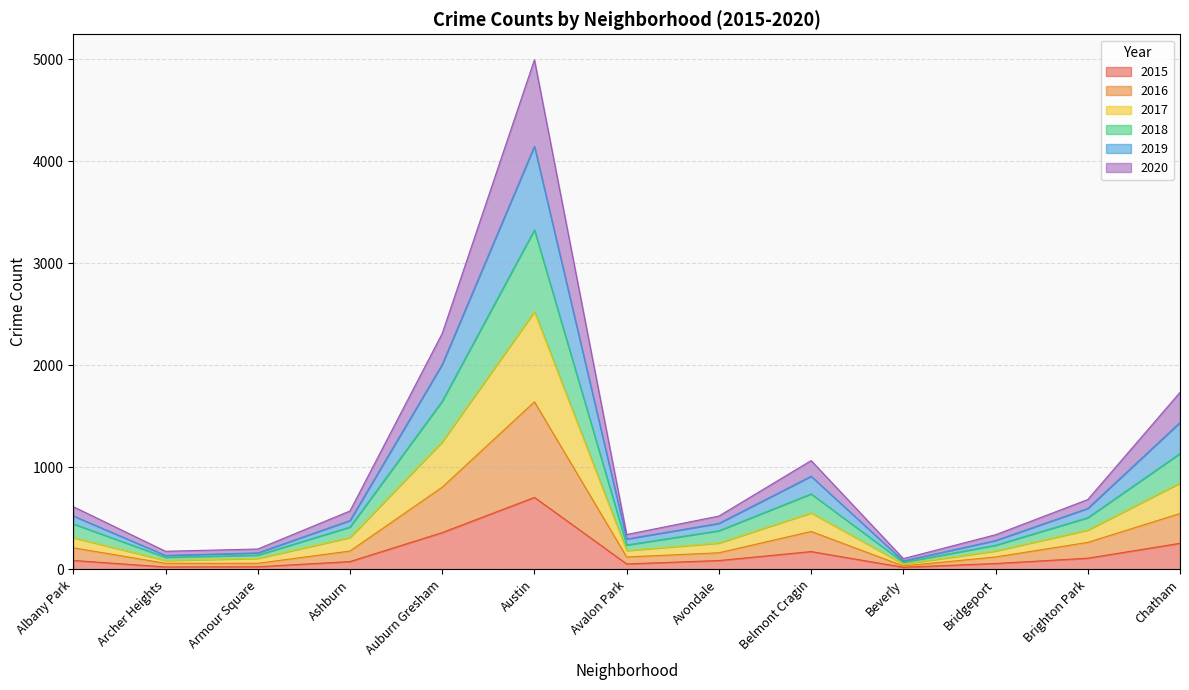

What position from the right is Albany Park?

13